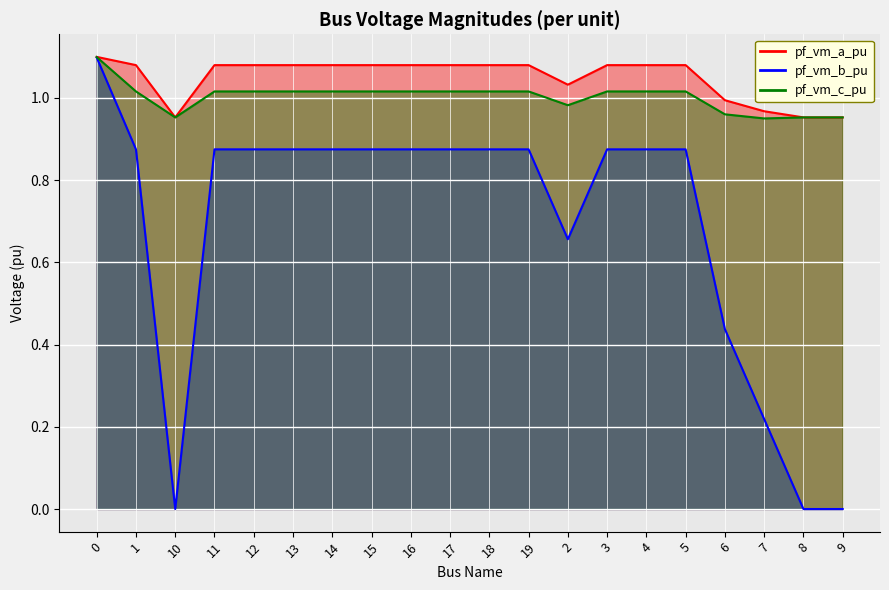

What is the sum of the pf_vm_a_pu values at 11 and 7?

2.0